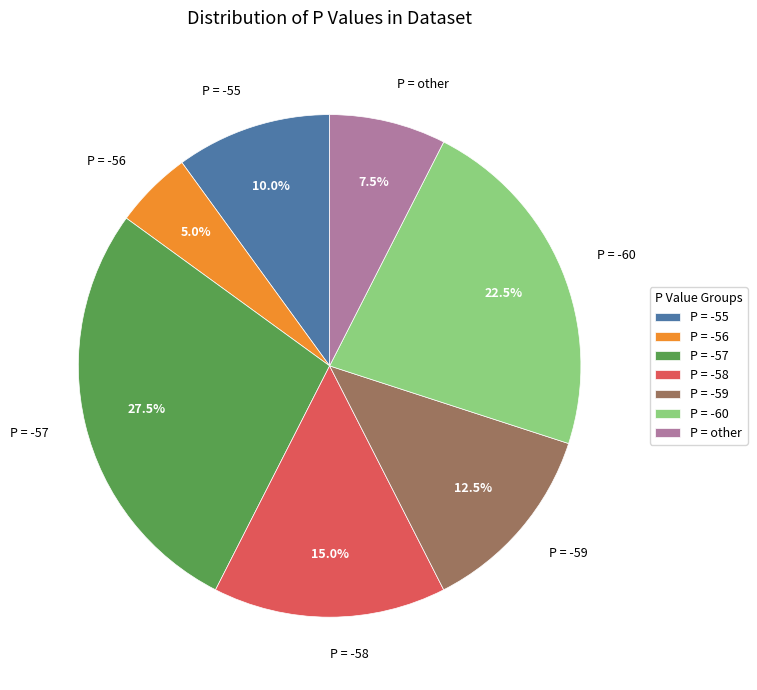

Which slice is the largest?

P = -57